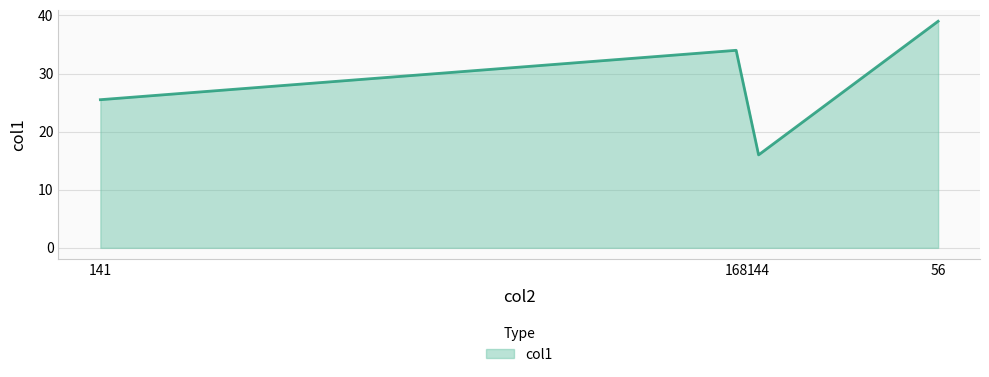

Reading right to left, transcribe all the data shown in this chart.

56=39.0	144=16.0	168=34.0	141=25.5